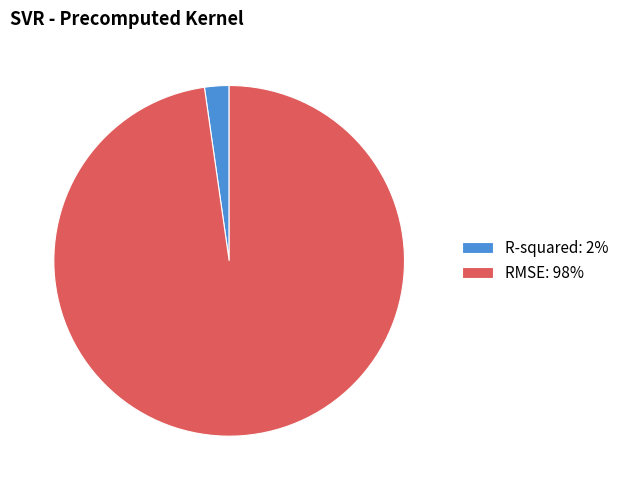

Is it true that R-squared: 2% is 2% of the pie?

True